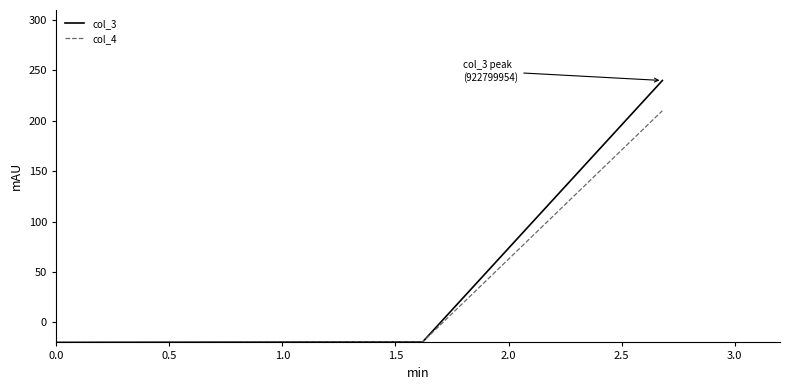

What is the sum of all col_3 values?

180.8